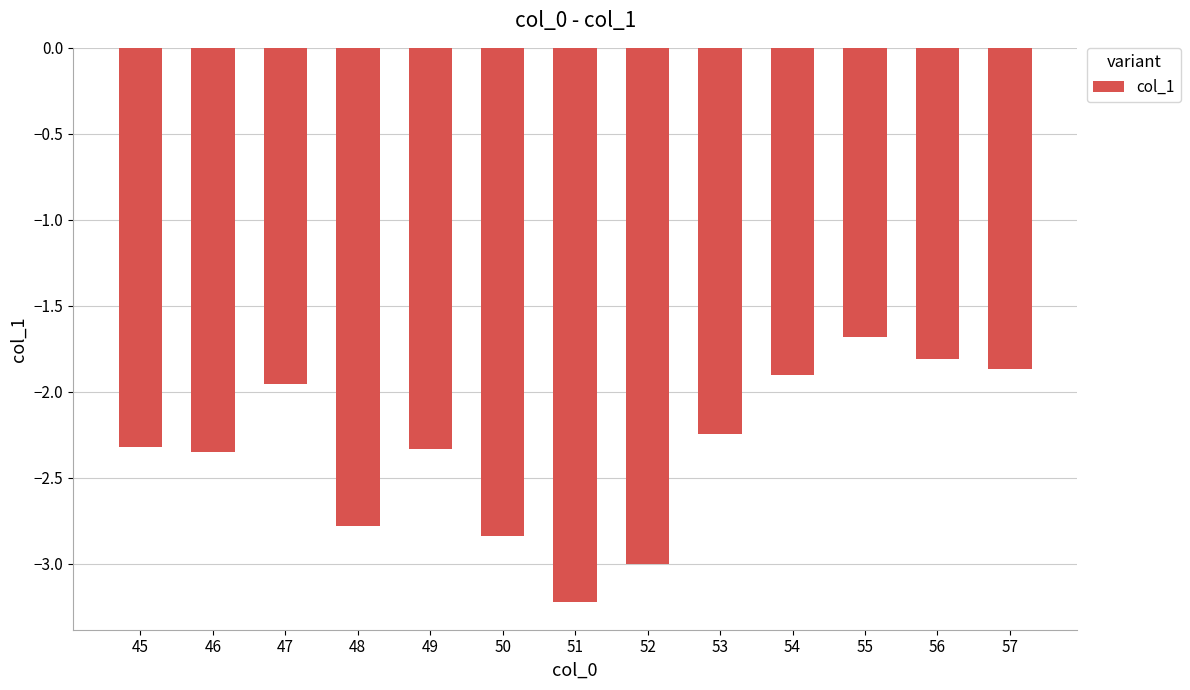

What is the greatest value displayed?

-1.7